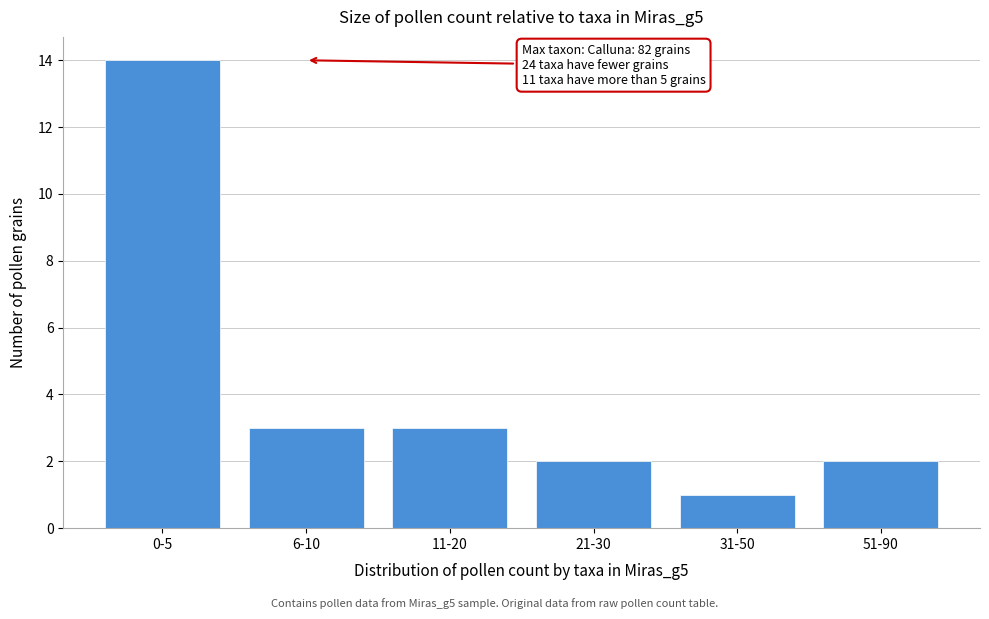

Reading right to left, extract all data points from this chart.

51-90=2	31-50=1	21-30=2	11-20=3	6-10=3	0-5=14